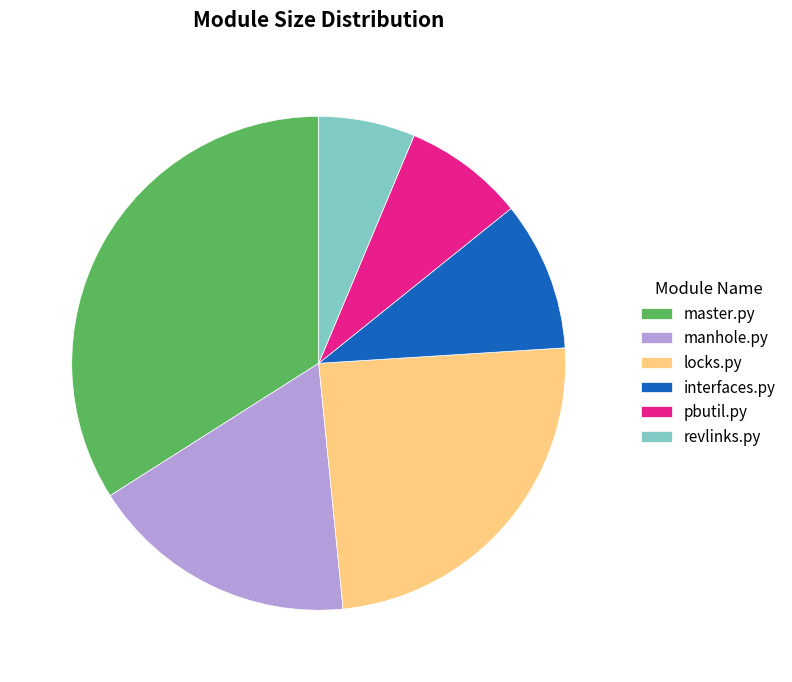

Approximately how many times larger is the value at pbutil.py compared to locks.py?

0.3